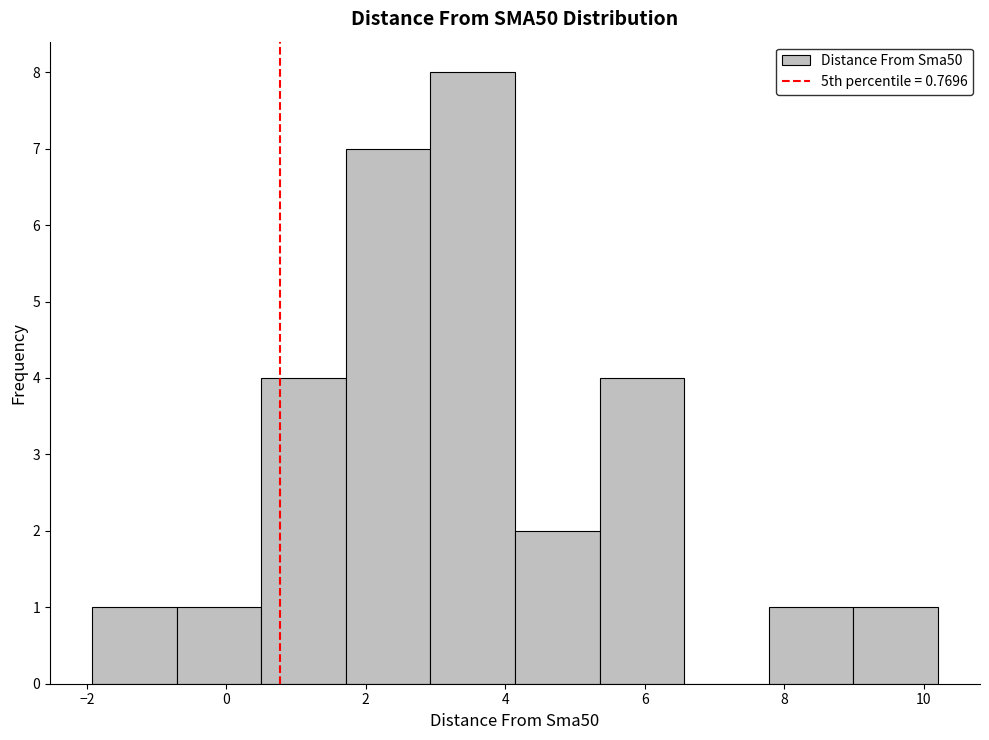

What is the height of the bar covering 3.0 to 4.2 on the x-axis? Neither the bar edges nor the heights are printed on the chart, so give them approximately, as read against the axes.

8